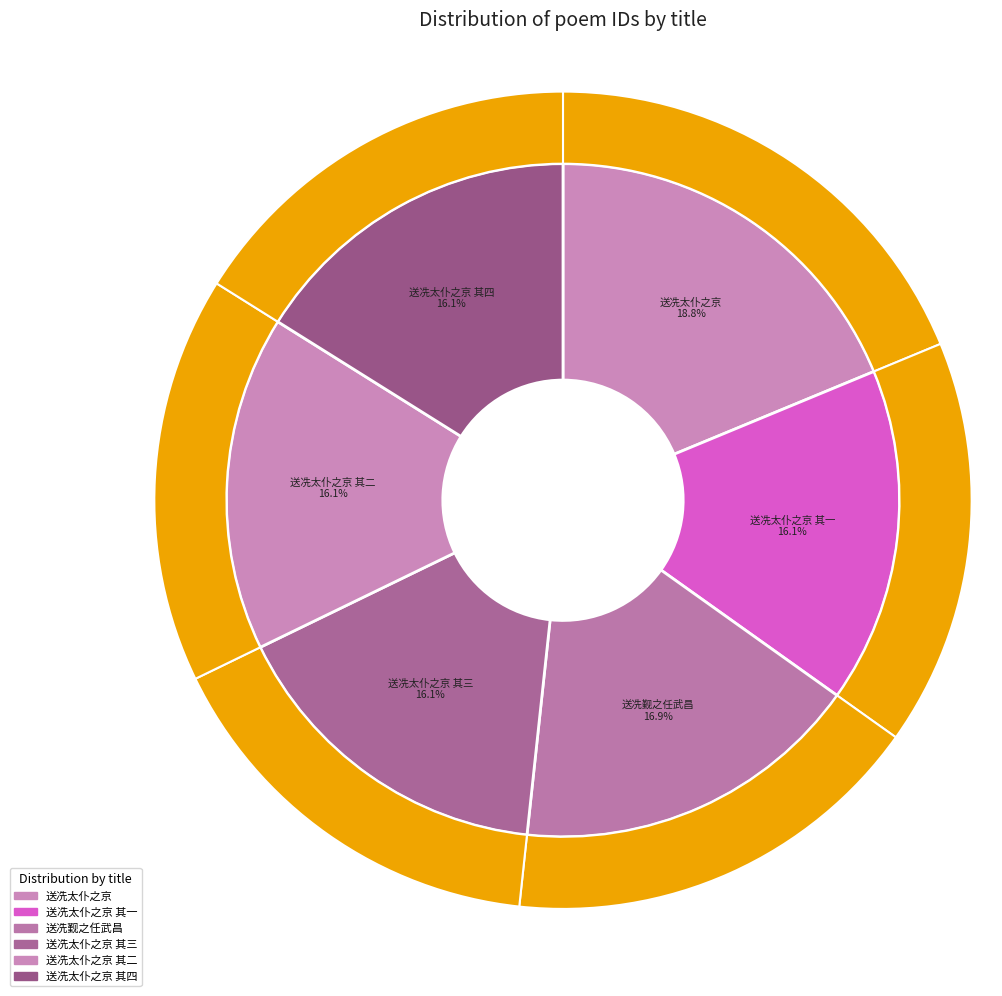

How many slices are in this pie chart?

6